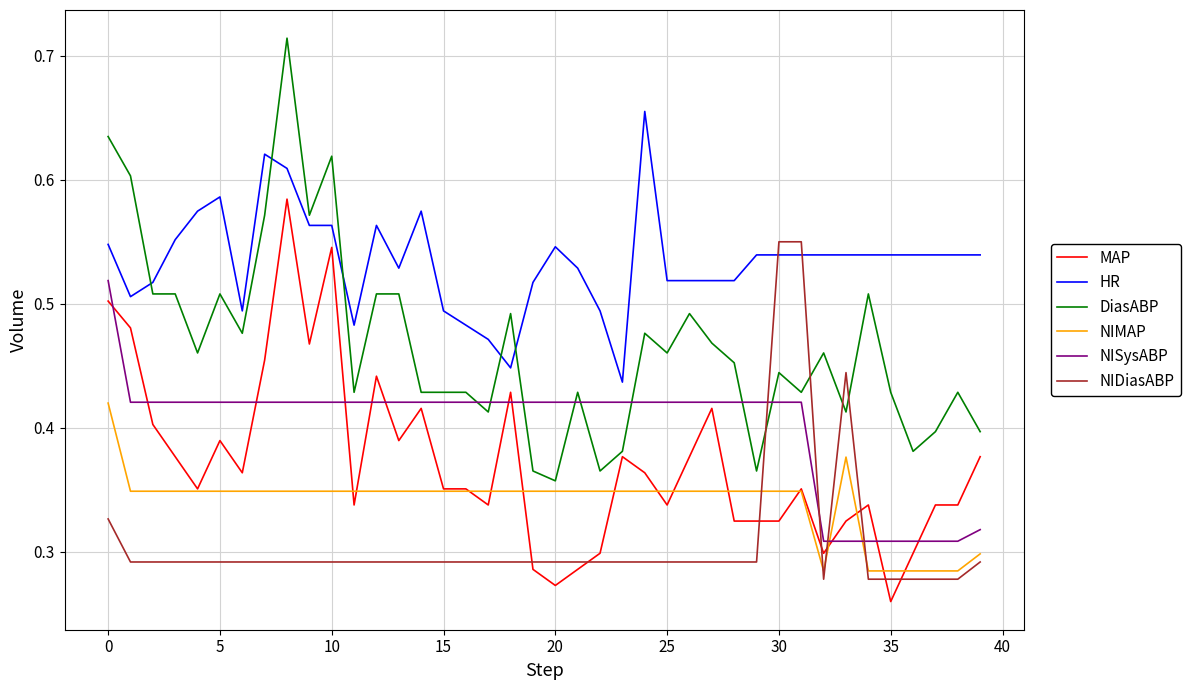

Which series has the widest spread of values?

DiasABP